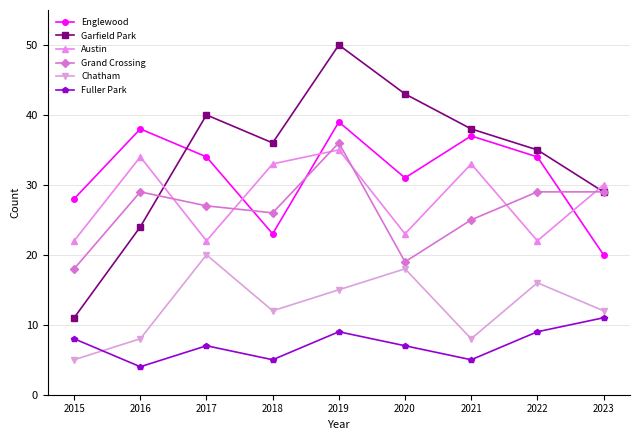

Which series changed the most between 2017 and 2019?

Austin